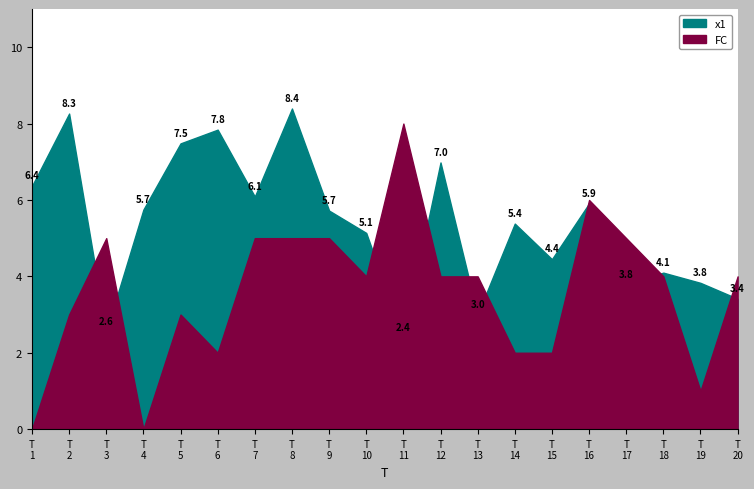

Is the value of FC at 10 greater than the value of x1 at 9?

No